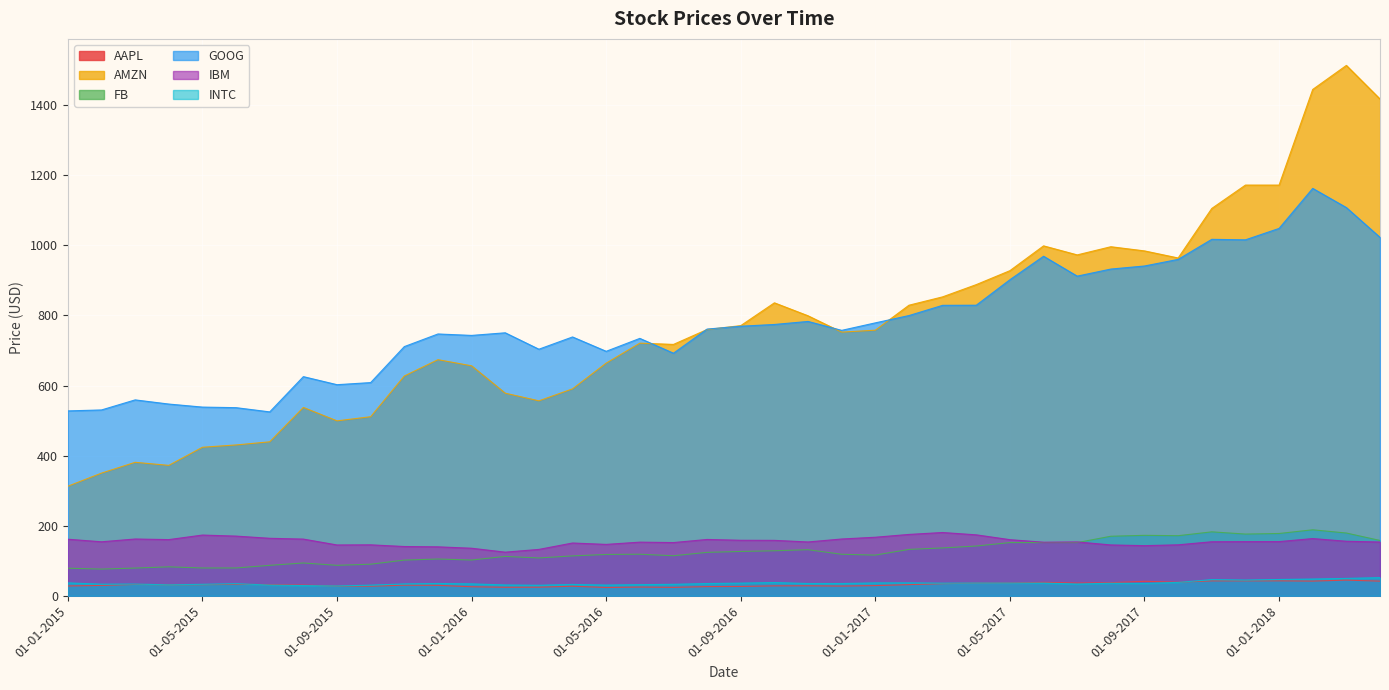

Which series has the largest total across all categories?

GOOG